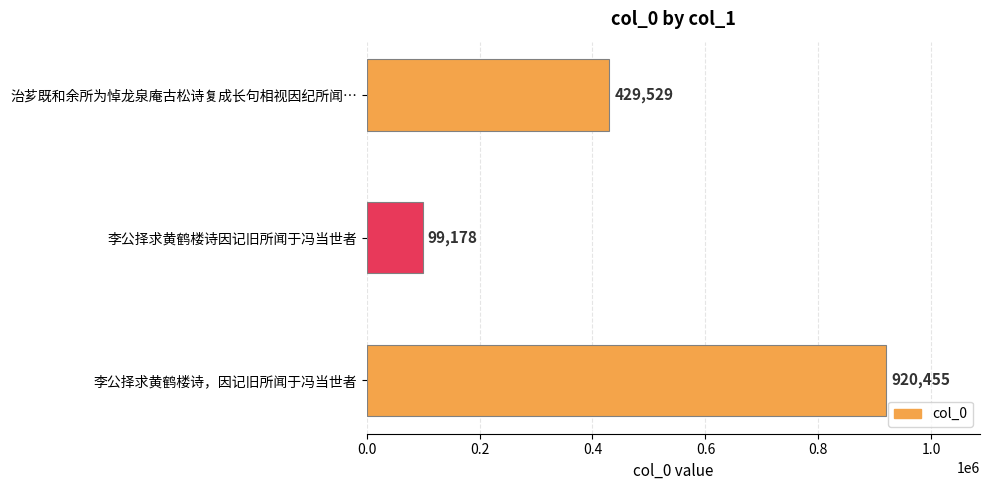

List the labels in order of value, smallest first.

李公择求黄鹤楼诗因记旧所闻于冯当世者, 治芗既和余所为悼龙泉庵古松诗复成长句相视因纪所闻…, 李公择求黄鹤楼诗，因记旧所闻于冯当世者